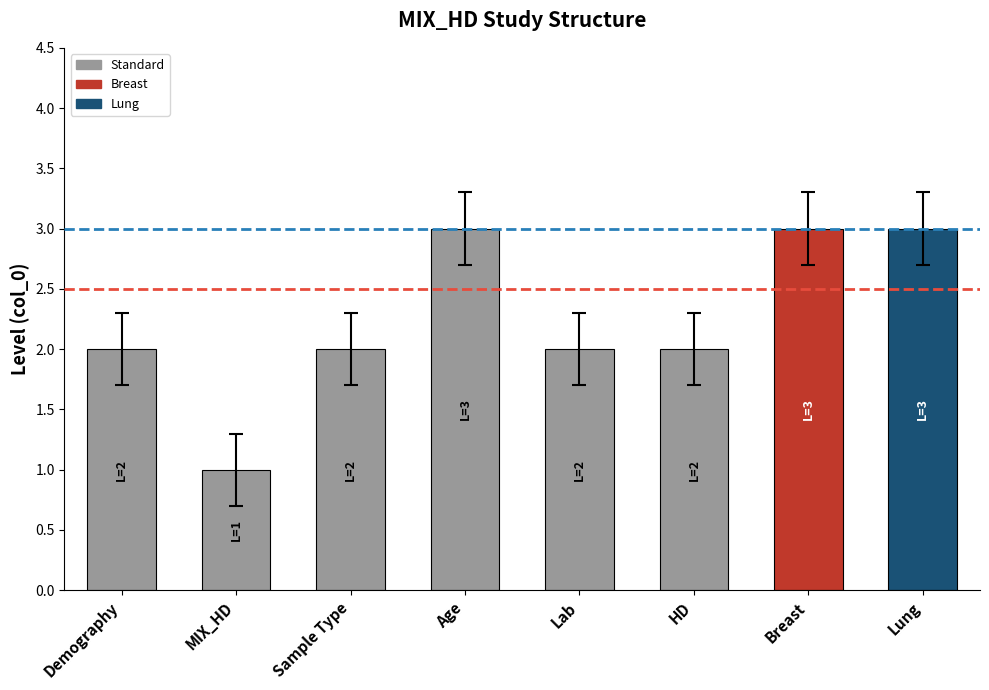

What position from the left is Age?

4